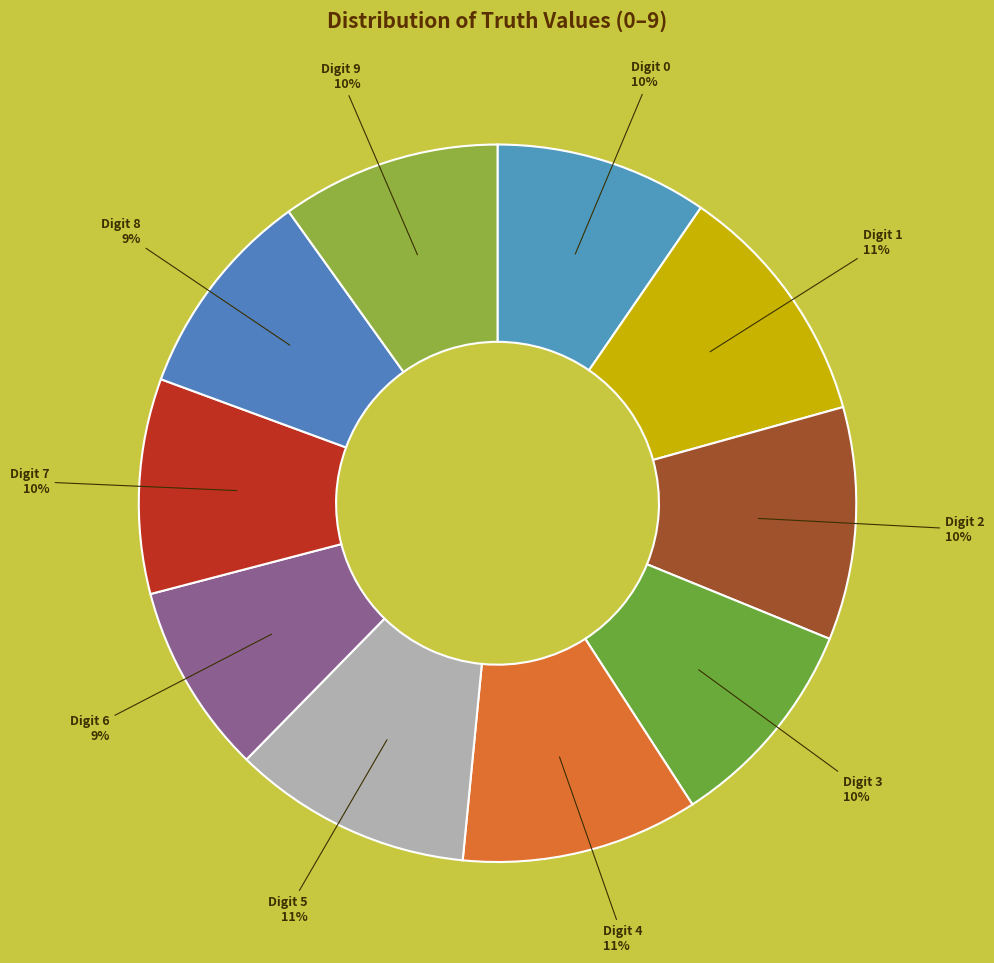

How many segments does this pie chart have?

10